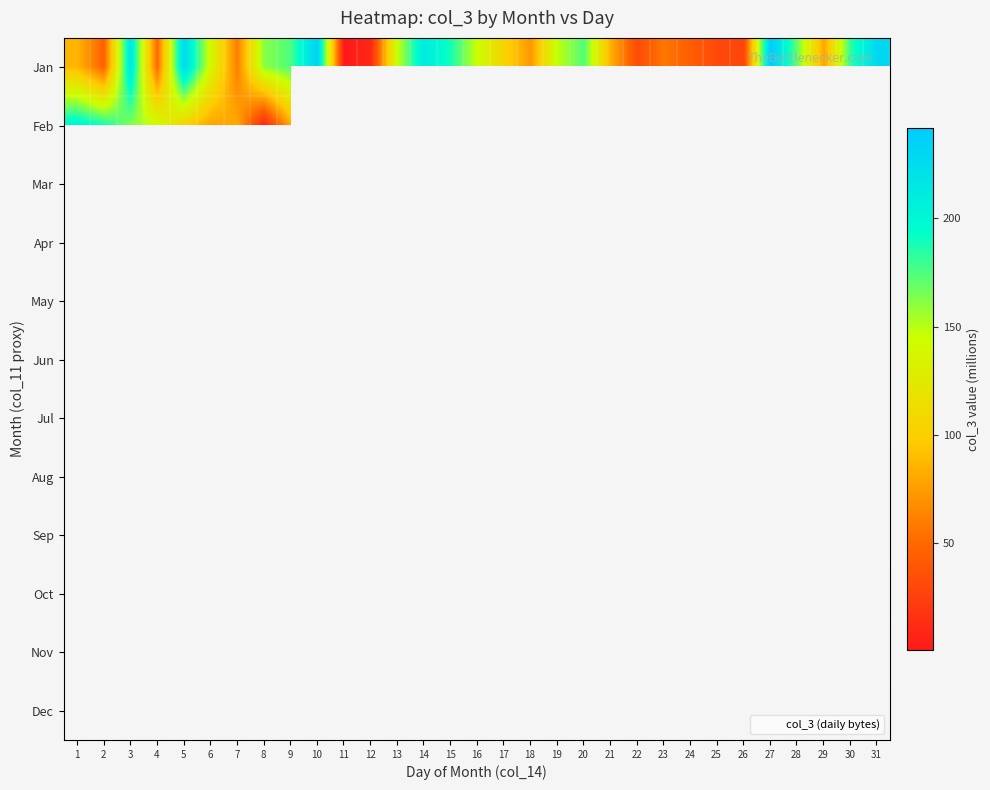

Between 17 and 9, which is larger?

9